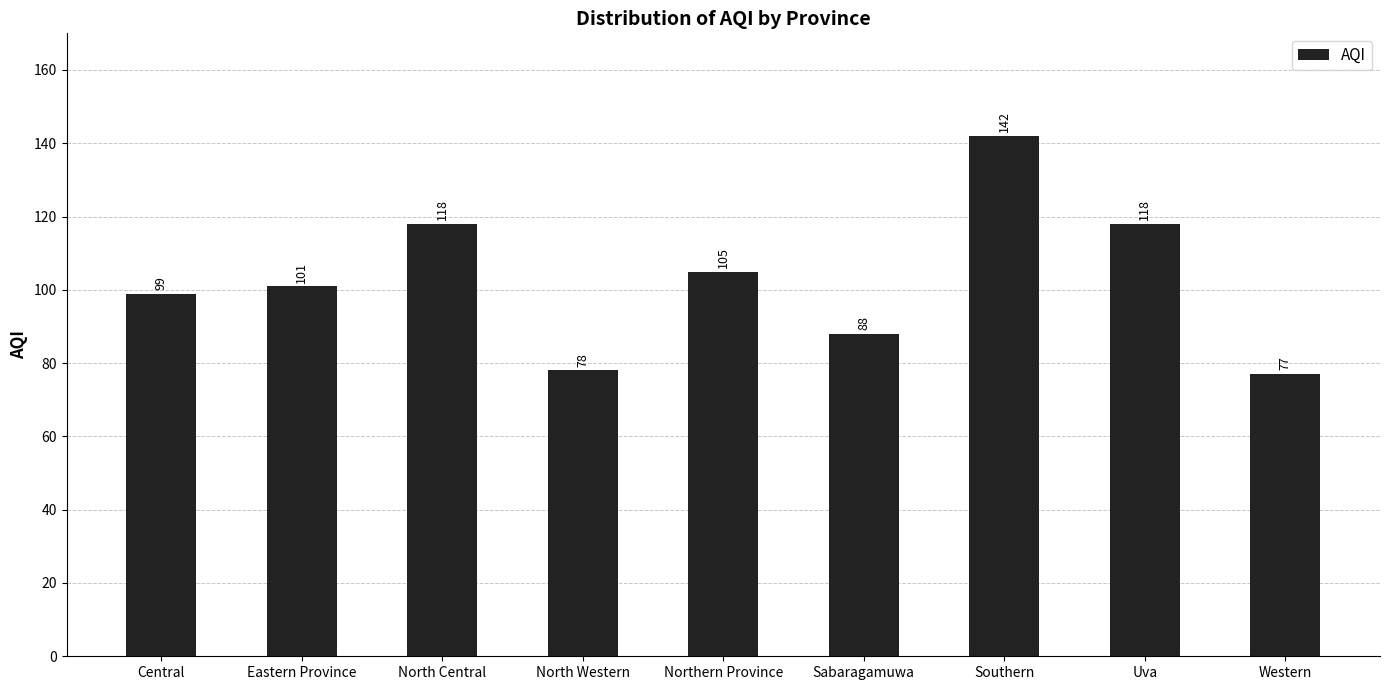

What is the minimum value shown in the chart?

77